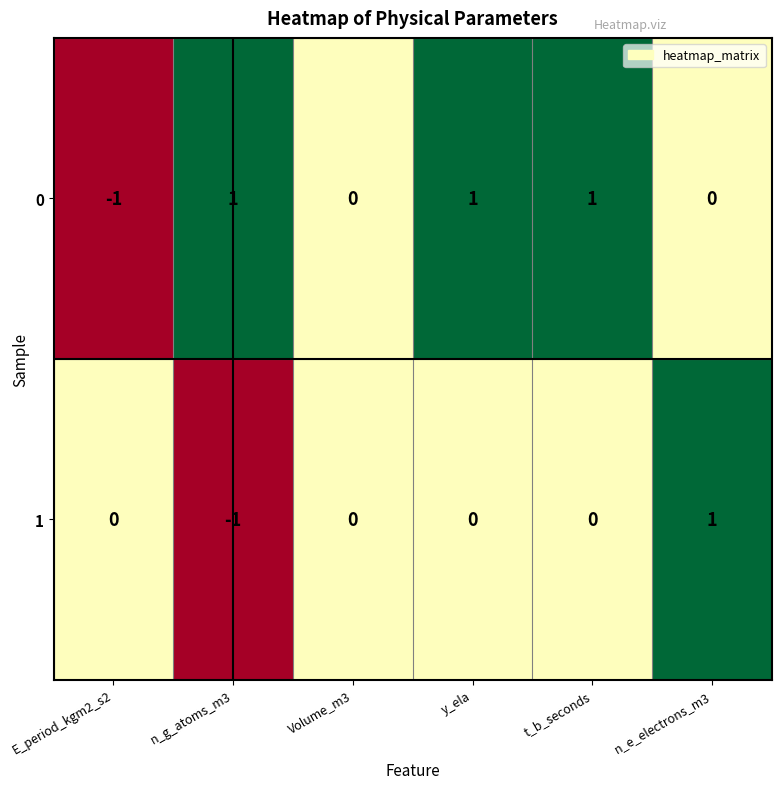

The value of 1 at E_period_kgm2_s2 is 0. True or false?

True